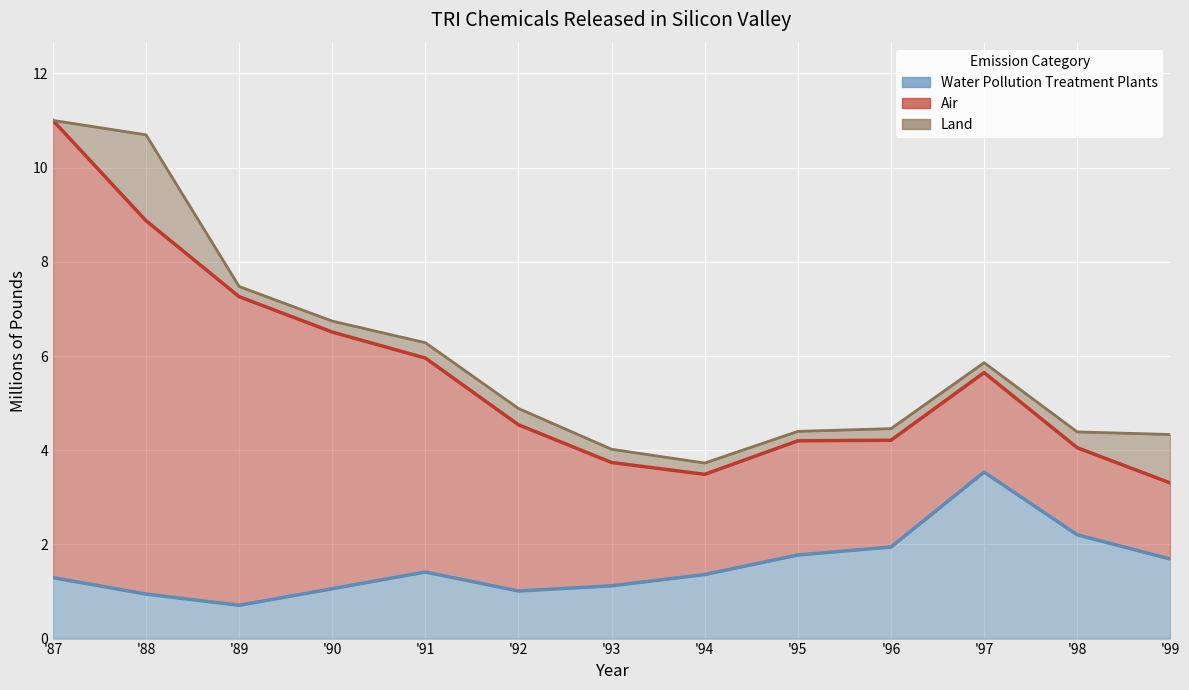

What is the value of the Water Pollution Treatment Plants point at the 1st from the left?

1.3